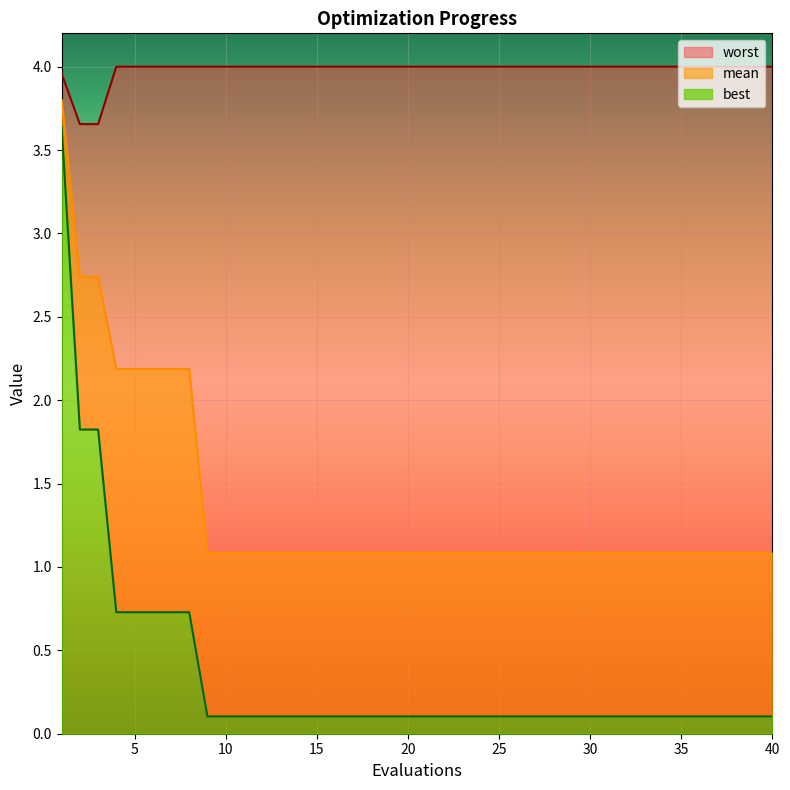

What value does the worst series have at 38?

4.0